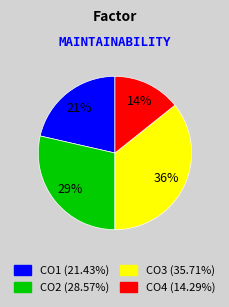

How many segments does this pie chart have?

4